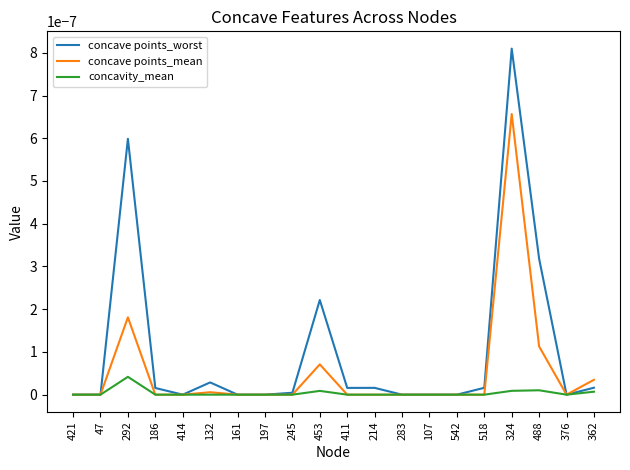

In concavity_mean, how many points are higher than both neighbors (excluding endpoints)?

3